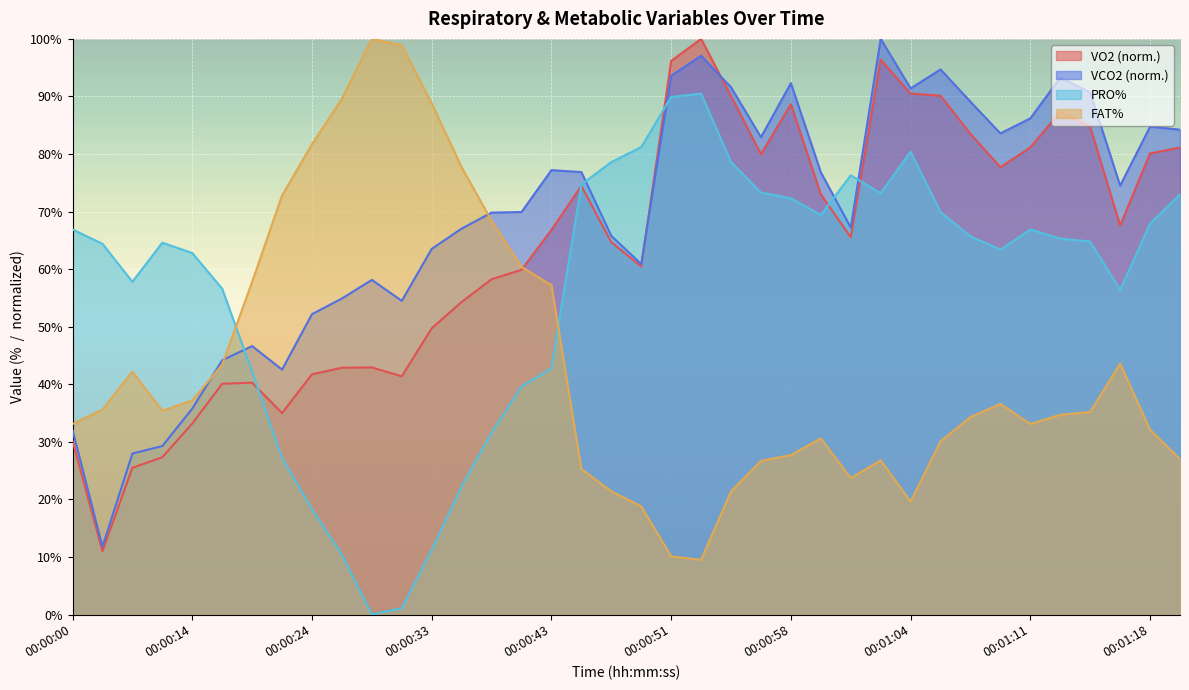

How many intersections are there between VO2 and FAT%?

1